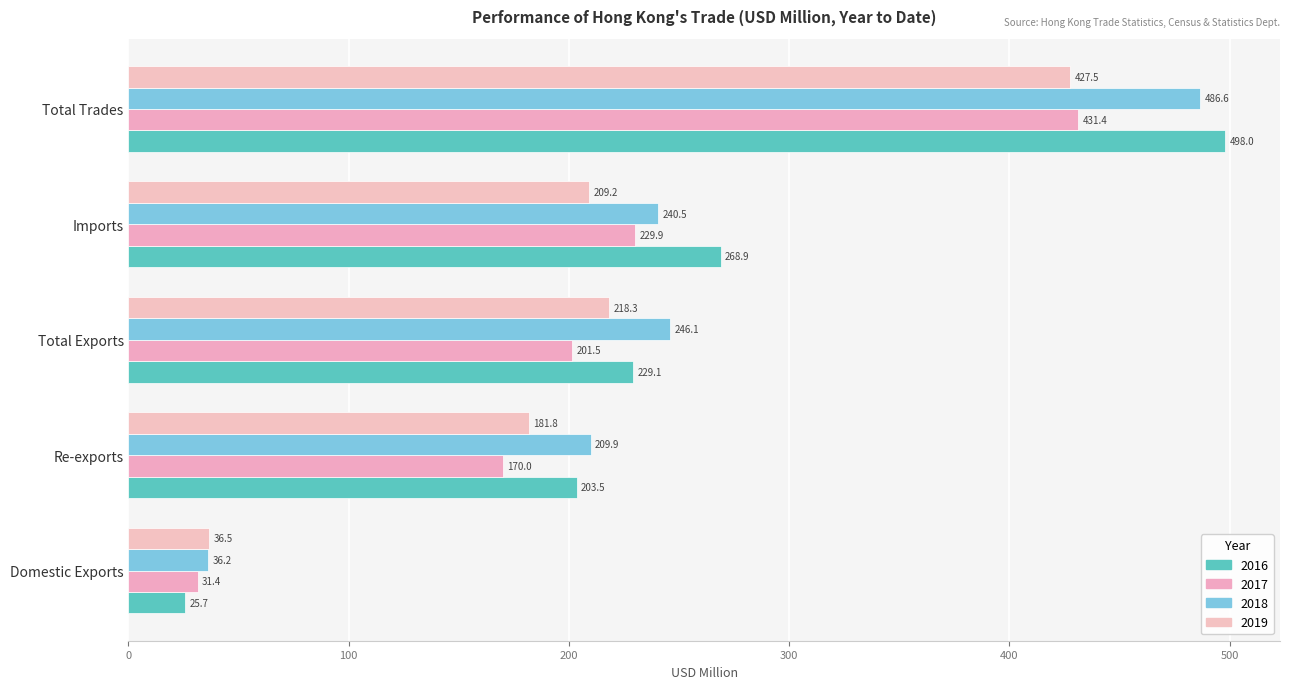

Is the value of 2018 at Imports greater than the value of 2019 at Imports?

Yes